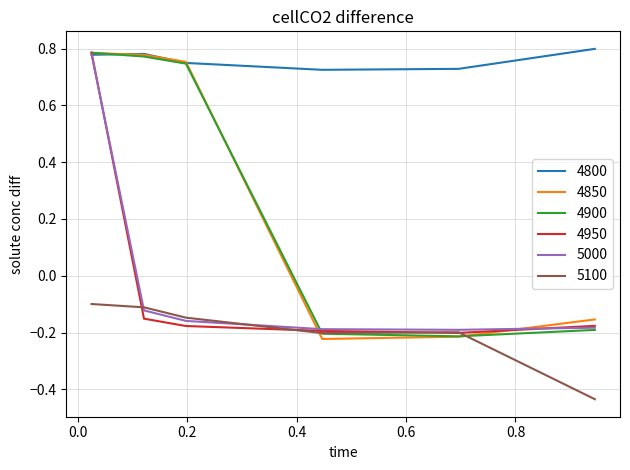

Which series has the largest total across all categories?

4800